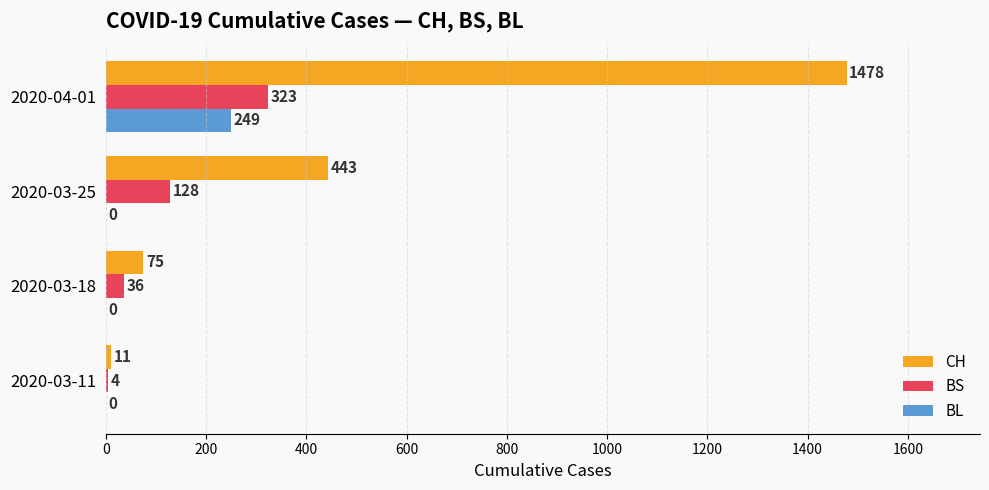

True or false: BL has a value of 165 at 2020-04-01.

False